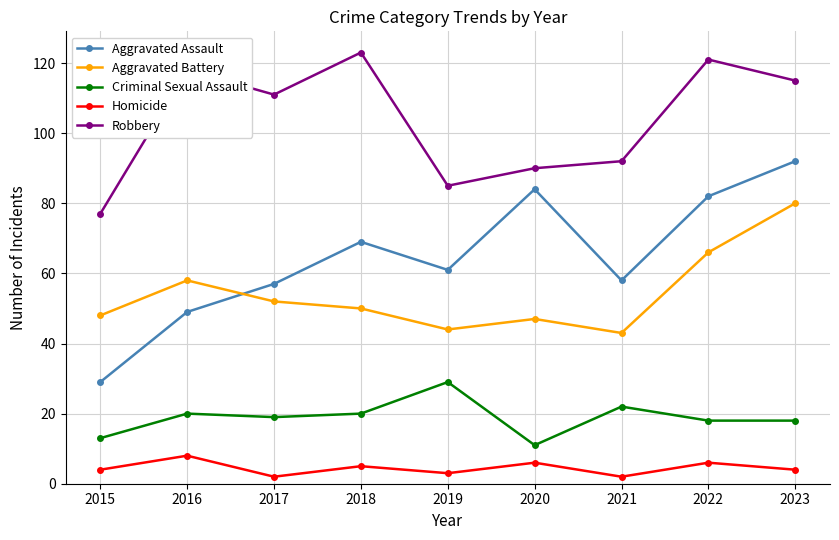

At how many categories does at least one series exceed 48?

9